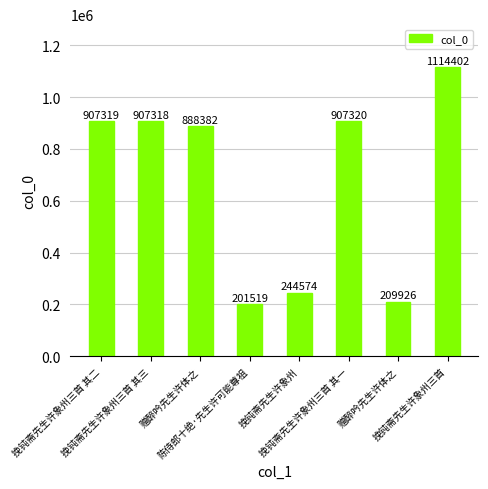

How many bars are there in total?

8